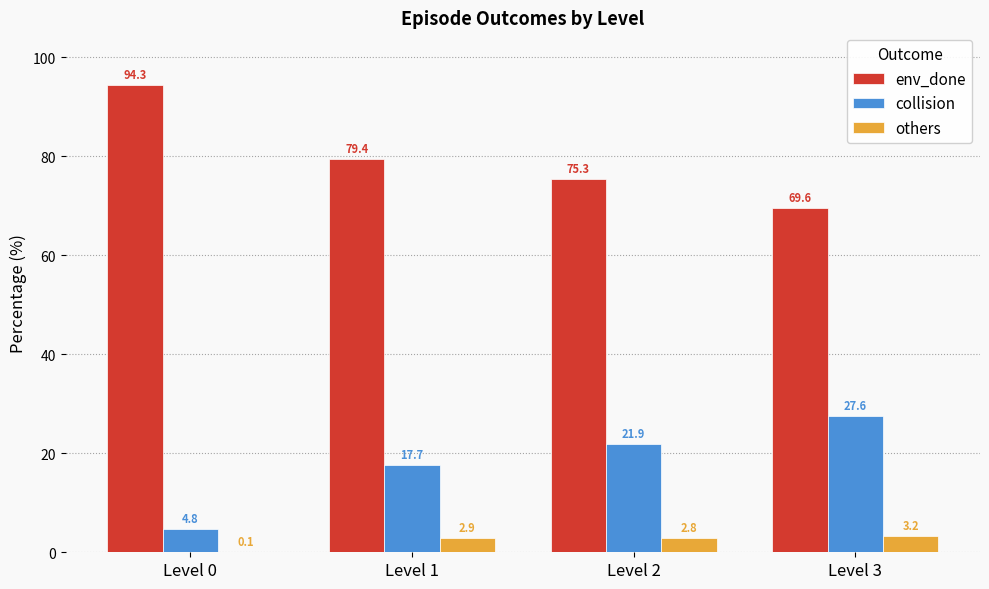

Count the number of categories in the chart.

4